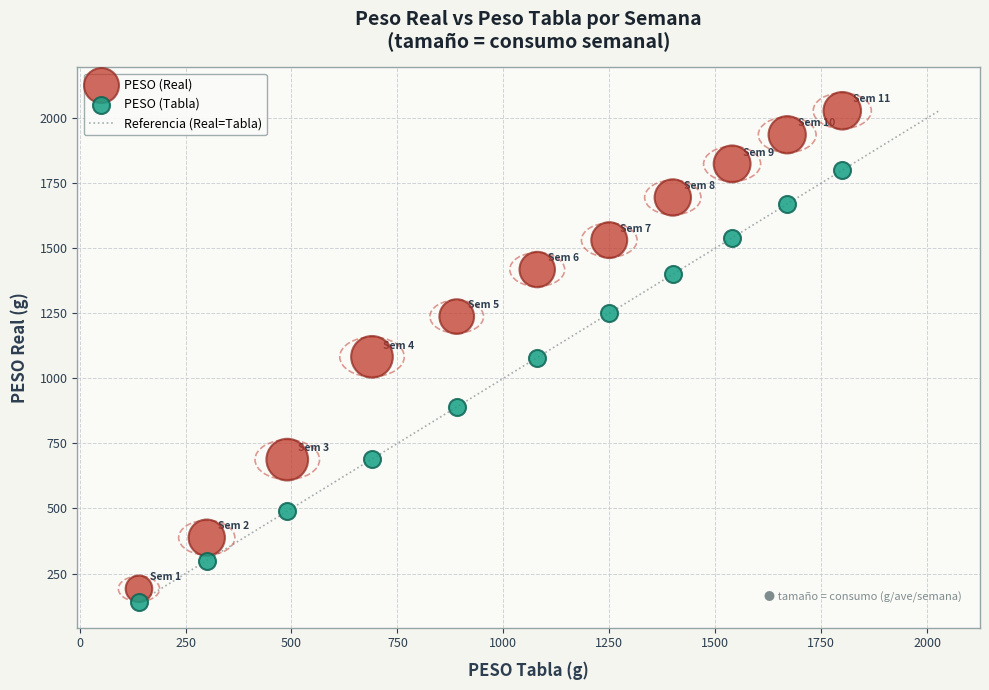

In the PESO (Tabla) series, what Y value is closest to 970?

890.0